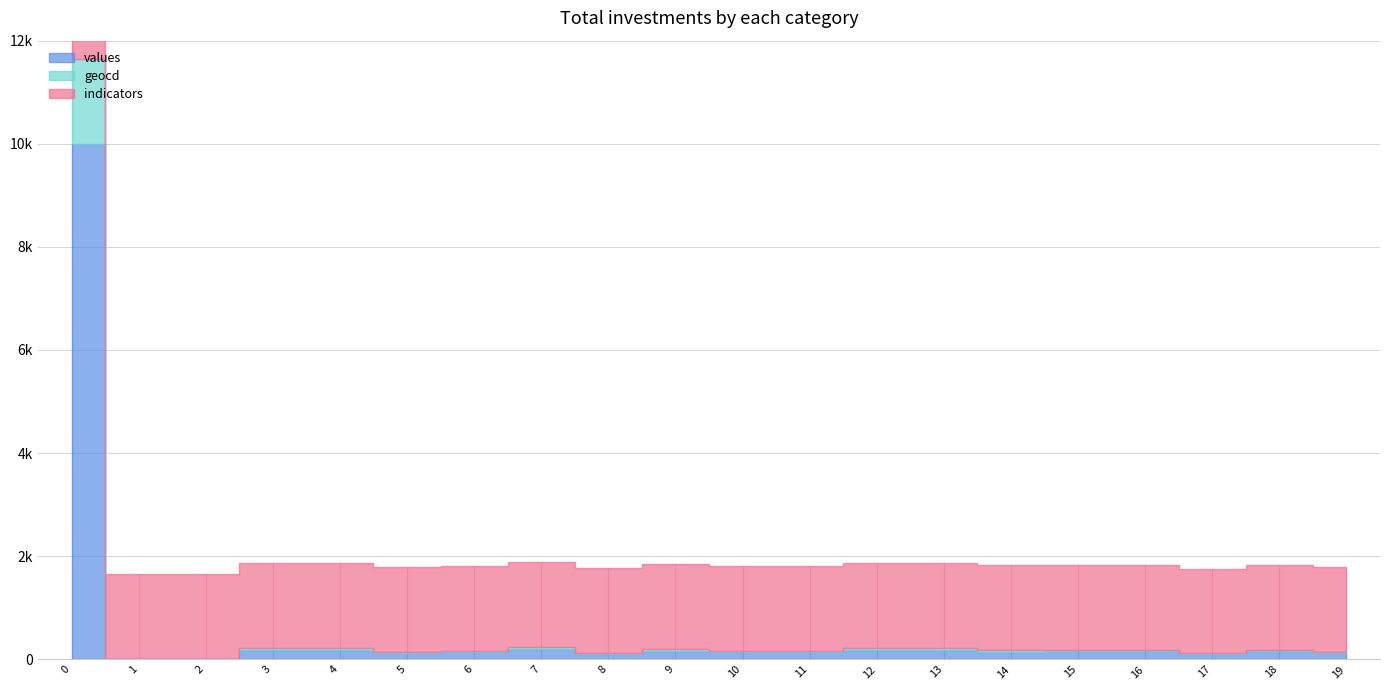

True or false: indicators has more than 0 points higher than both neighbors.

False